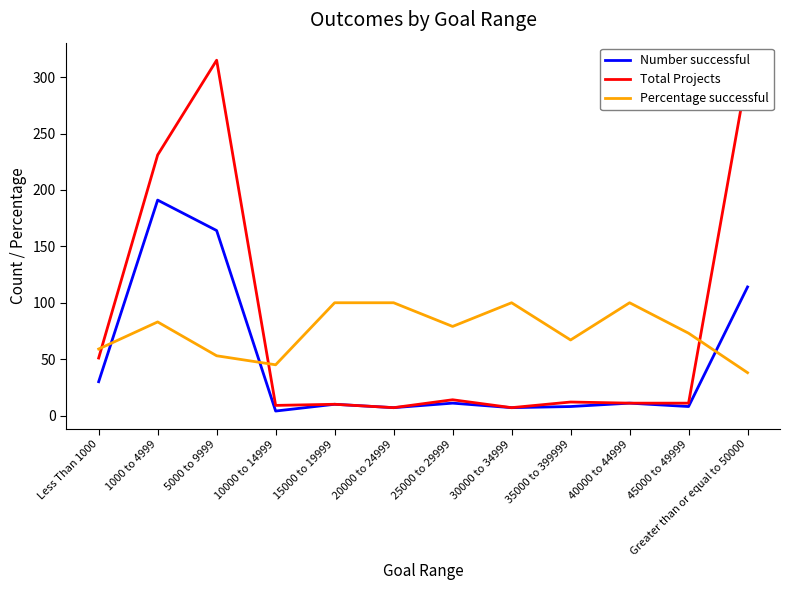

What is the minimum value shown in the chart?

4